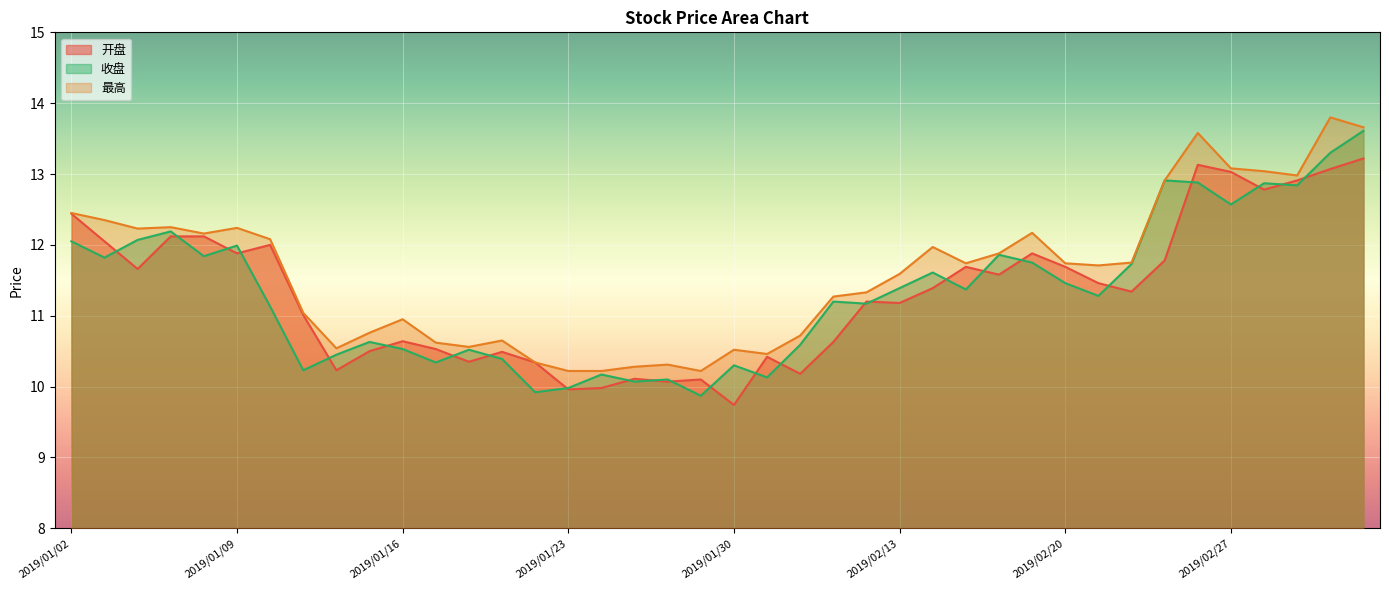

List the labels in order of 开盘 value, largest first.

2019/03/05, 2019/02/26, 2019/03/04, 2019/02/27, 2019/03/01, 2019/02/28, 2019/01/02, 2019/01/07, 2019/01/08, 2019/01/03, 2019/01/10, 2019/01/09, 2019/02/19, 2019/02/25, 2019/02/15, 2019/02/20, 2019/01/04, 2019/02/18, 2019/02/21, 2019/02/14, 2019/02/22, 2019/02/12, 2019/02/13, 2019/01/11, 2019/01/16, 2019/02/11, 2019/01/17, 2019/01/15, 2019/01/21, 2019/01/31, 2019/01/18, 2019/01/22, 2019/01/14, 2019/02/01, 2019/01/25, 2019/01/29, 2019/01/28, 2019/01/24, 2019/01/23, 2019/01/30